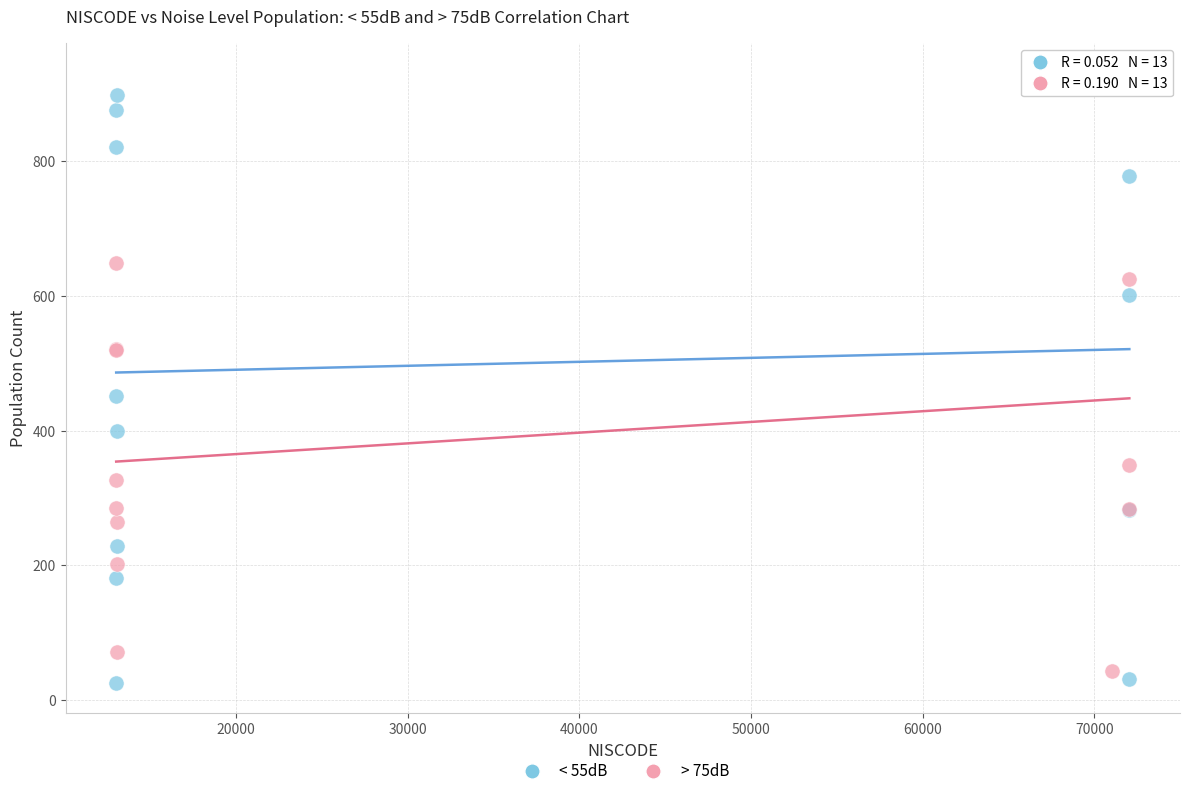

Across all series, what Y value is closest to 477?

452